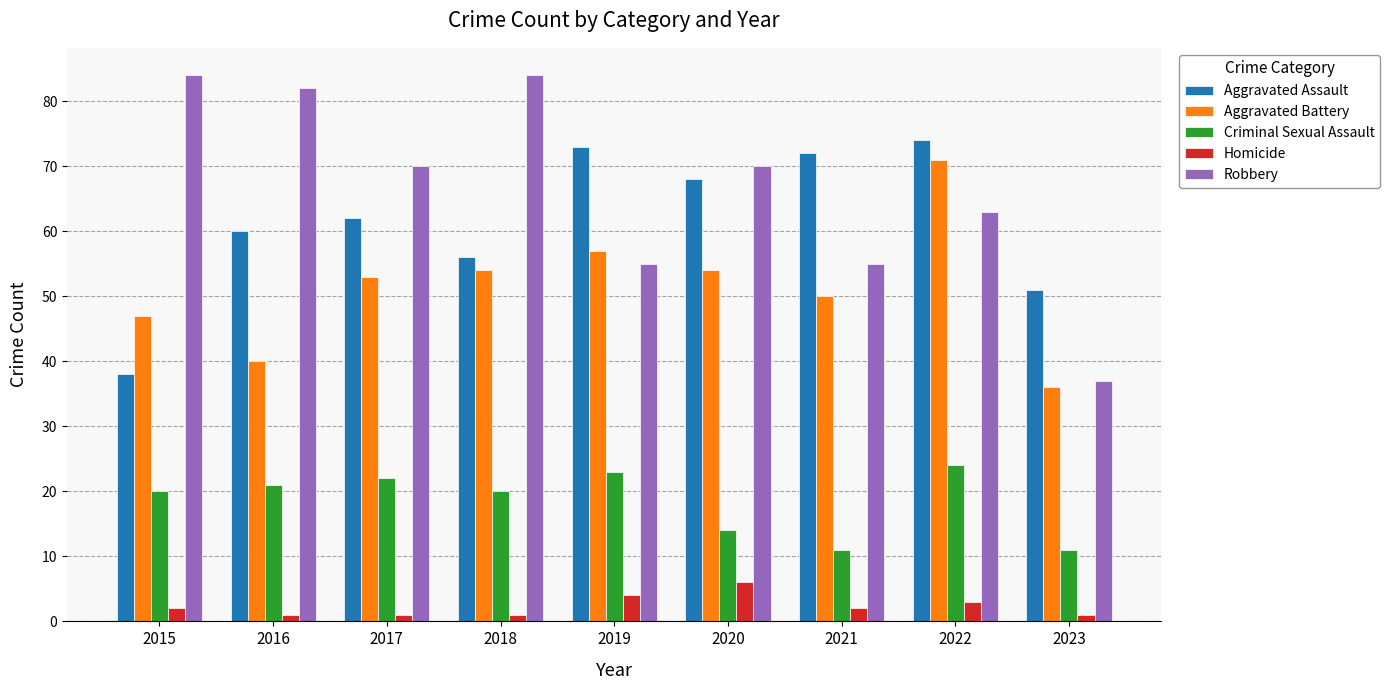

What is the sum of the Robbery values at 2019 and 2020?

125